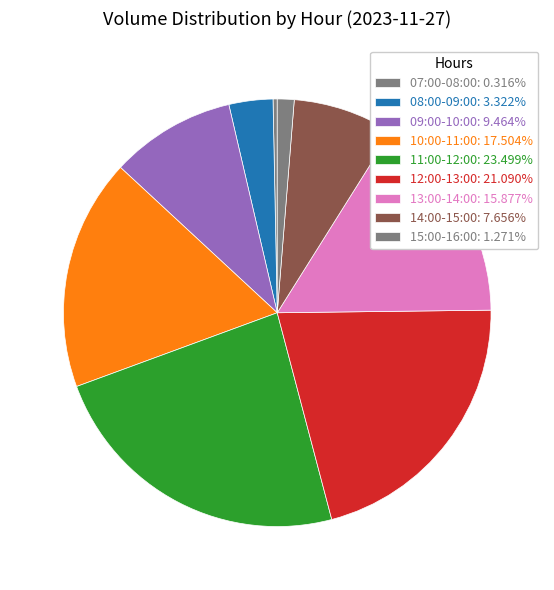

Is it true that 07:00-08:00 is 0% of the pie?

True